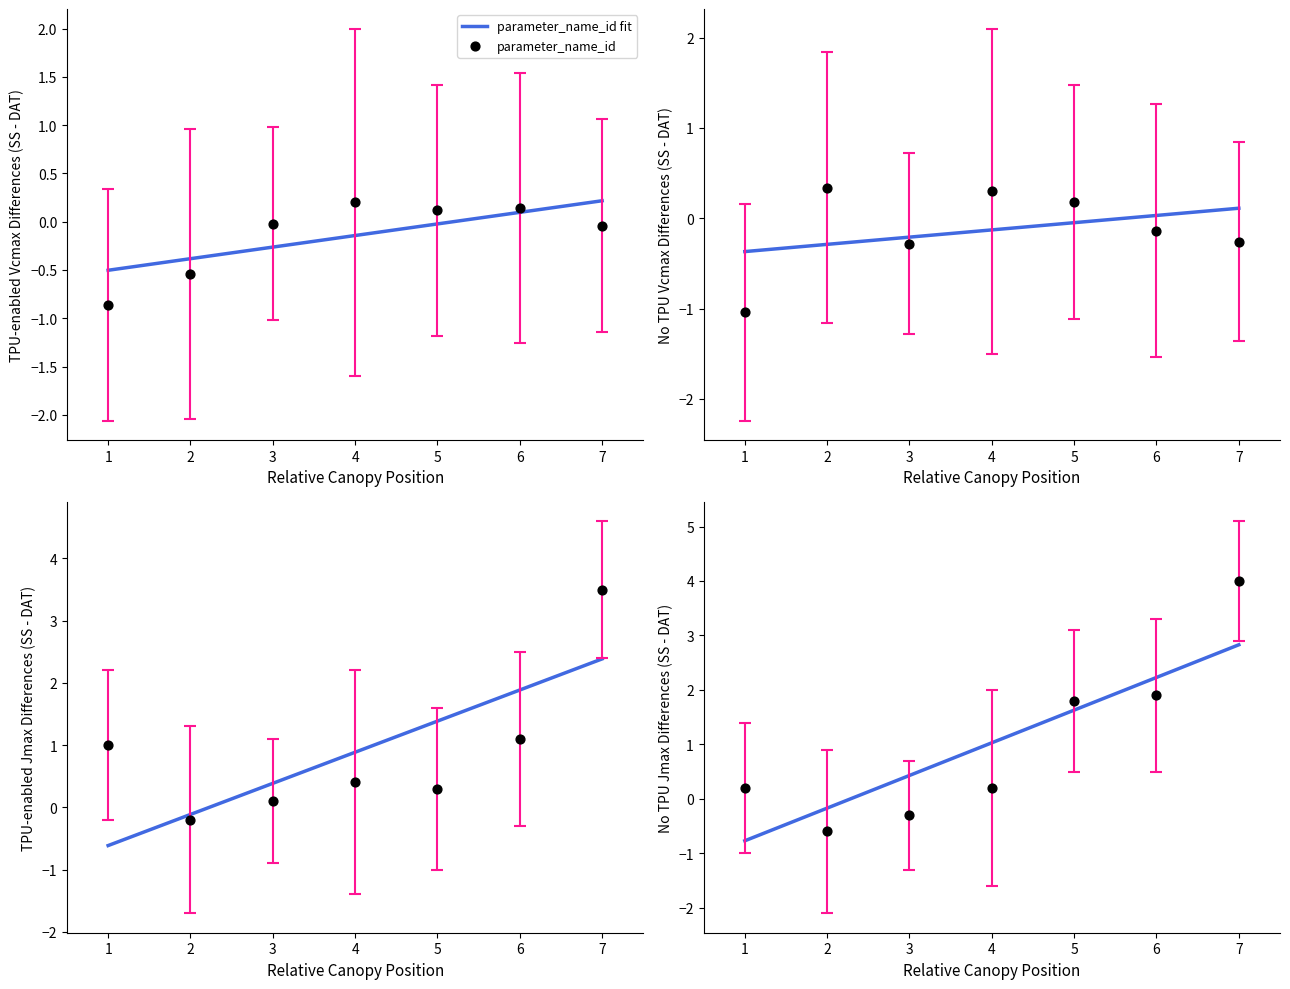

What is the change in value from 1 to 2?

+1